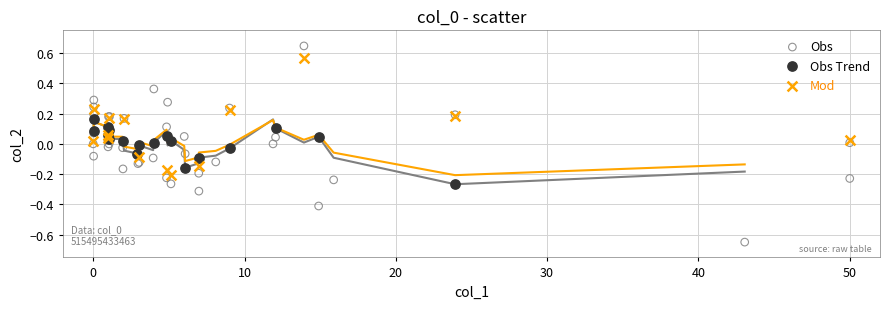

Which series has the largest Y range (max minus min)?

Obs